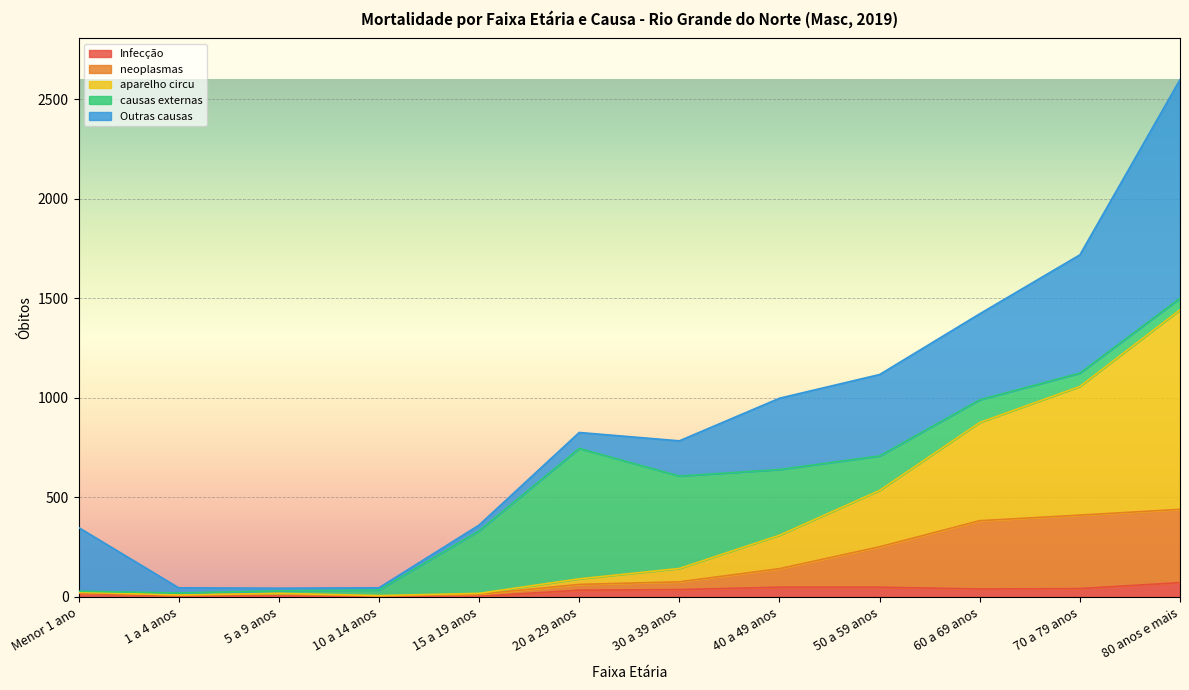

True or false: Infecção and aparelho circu cross at least once.

False